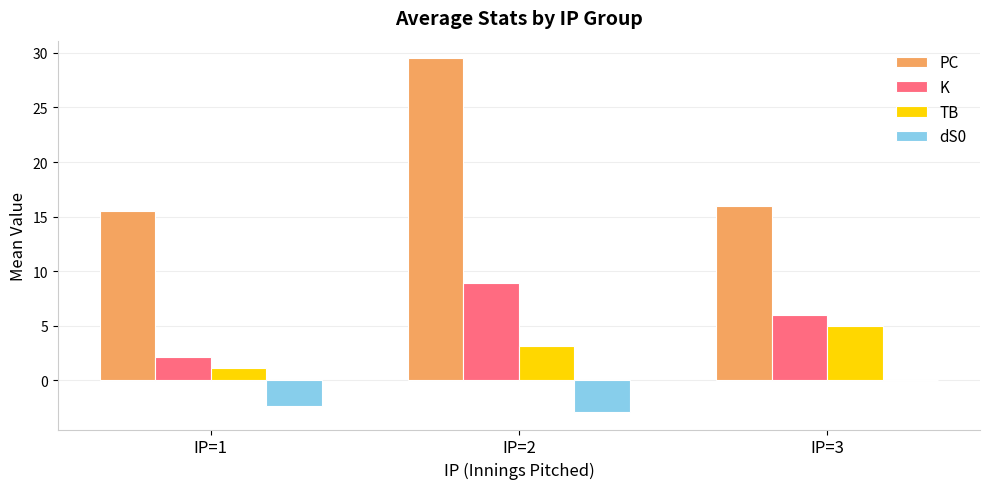

What is the average value of the TB series?

3.1